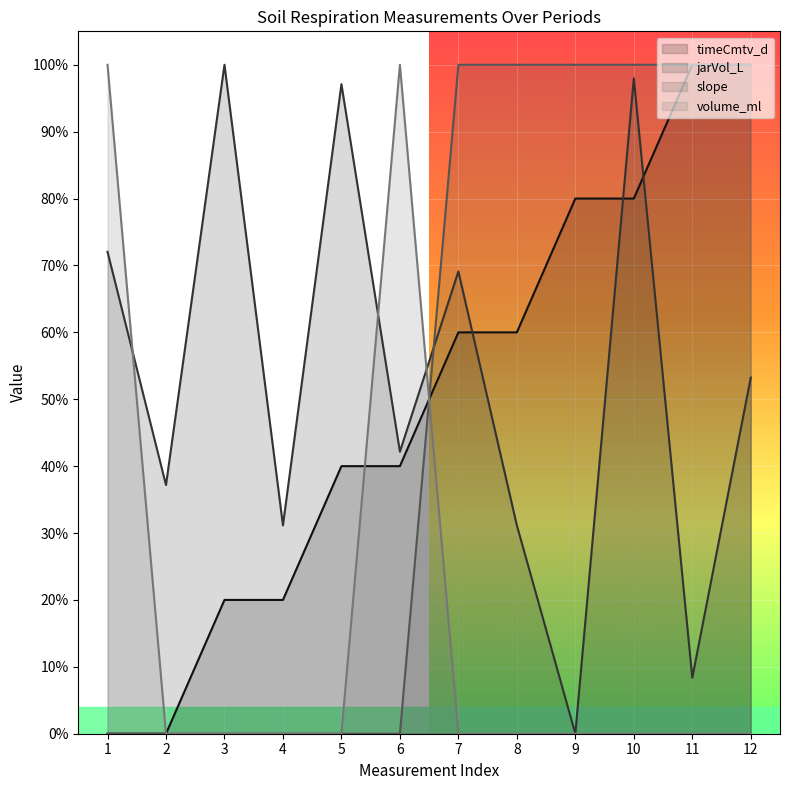

In volume_ml, how many points are higher than both neighbors (excluding endpoints)?

1